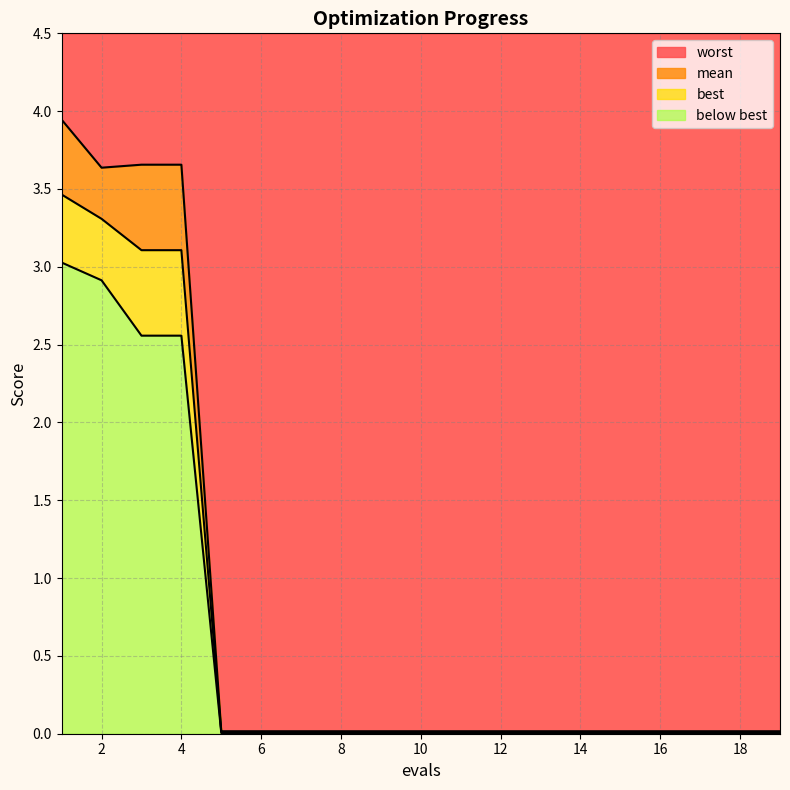

True or false: worst and best intersect in this chart.

False